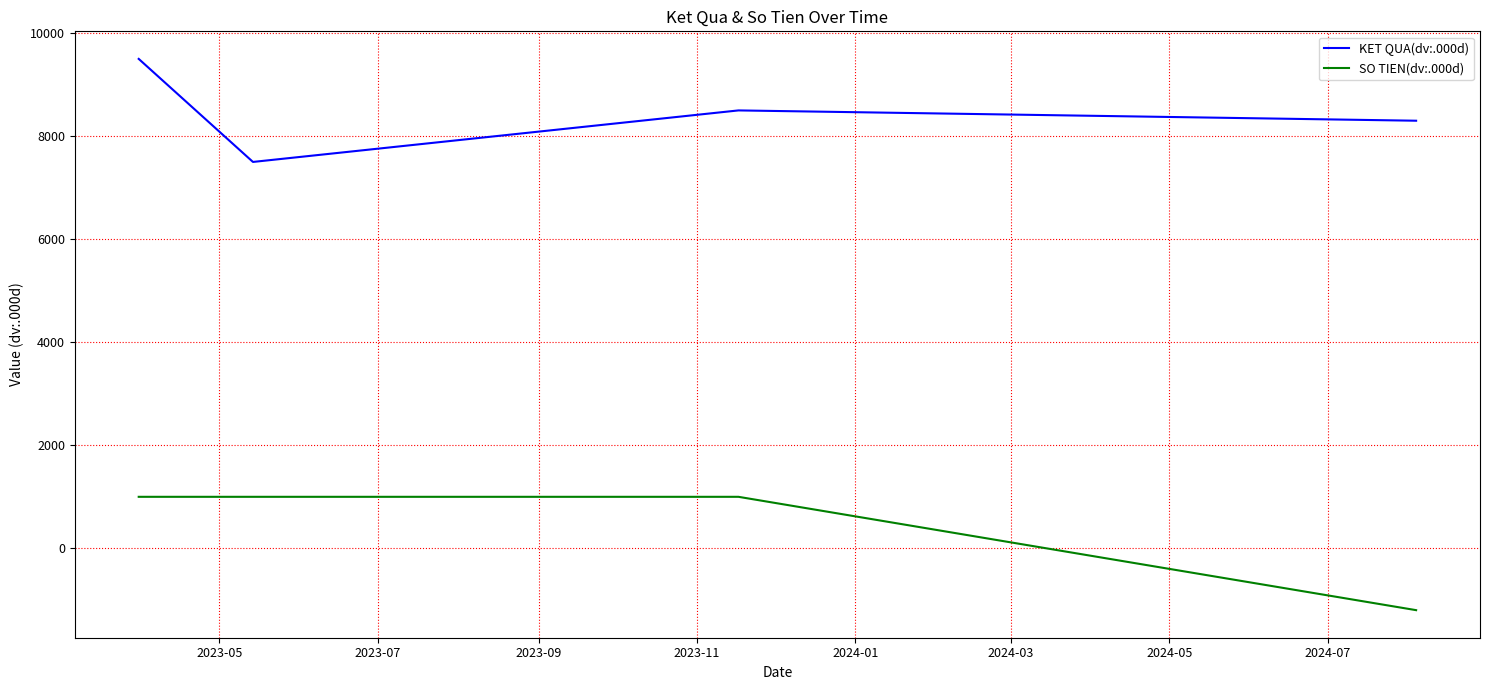

List the series in order of their peak value, highest first.

KET QUA(dv:.000d), SO TIEN(dv:.000d)